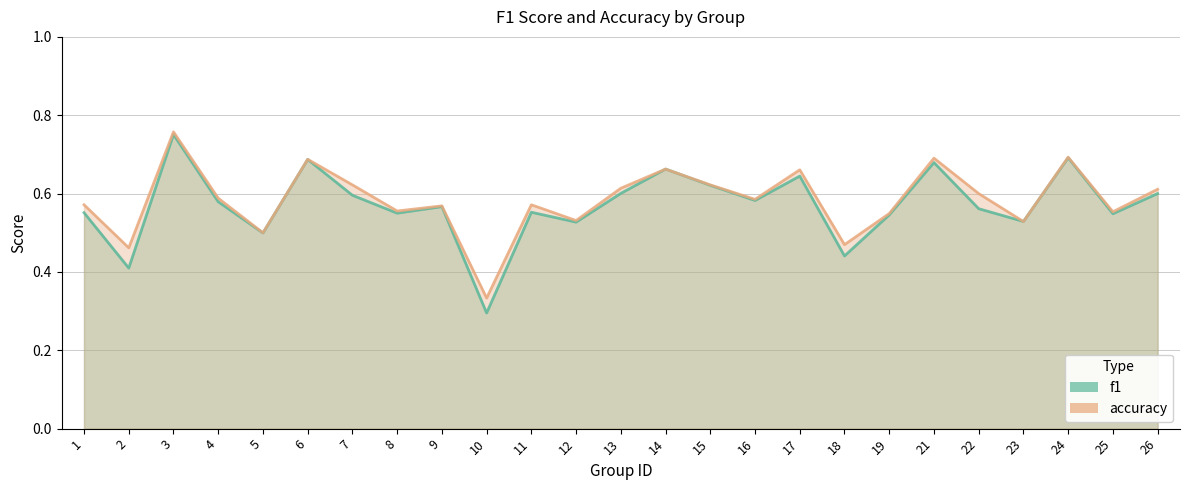

What is the value of the accuracy point at the 23rd from the left?

0.7